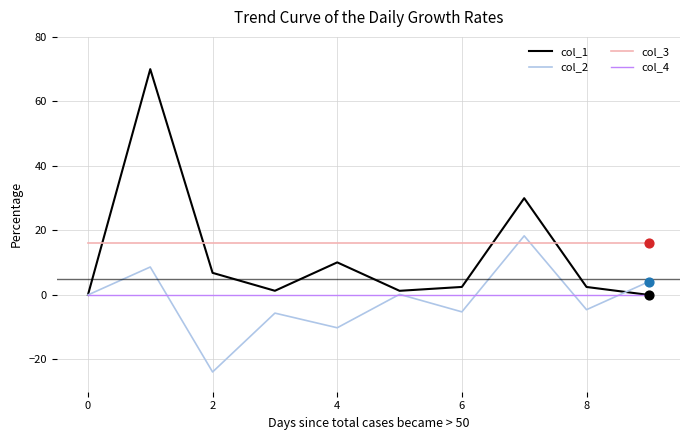

Which series has the largest range (max minus min)?

col_1